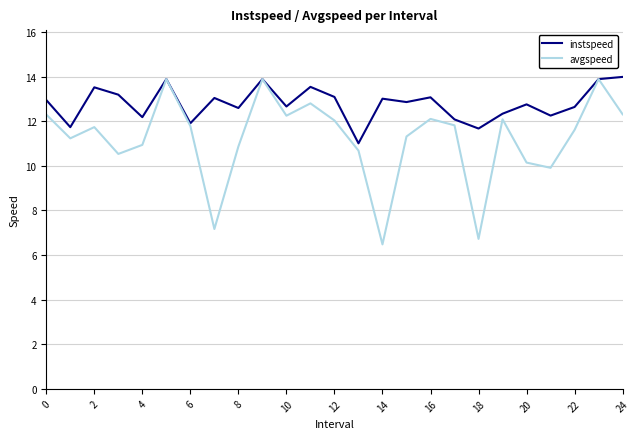

Which series has the largest total across all categories?

instspeed